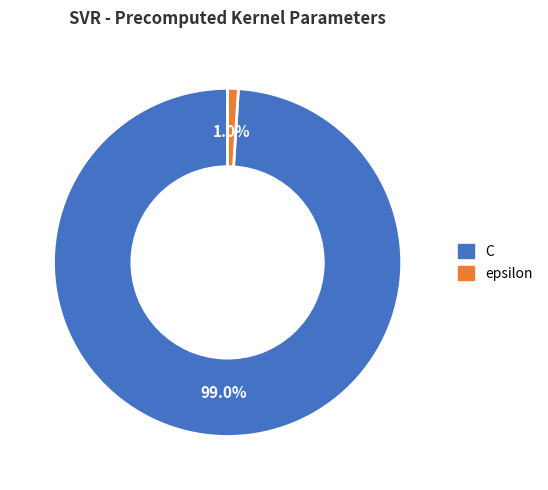

Between C and epsilon, which is larger?

C